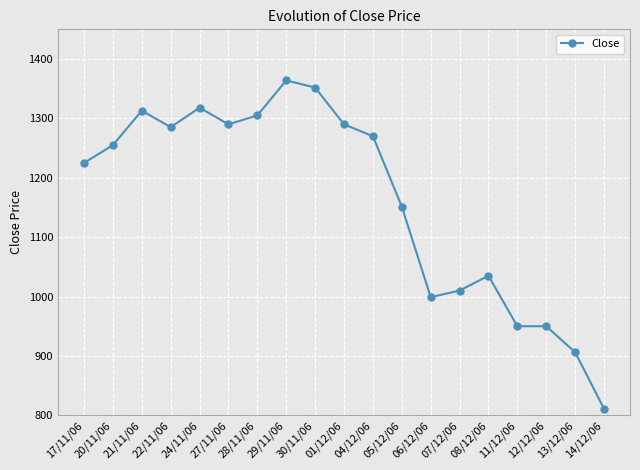

What is the minimum value shown in the chart?

811.0